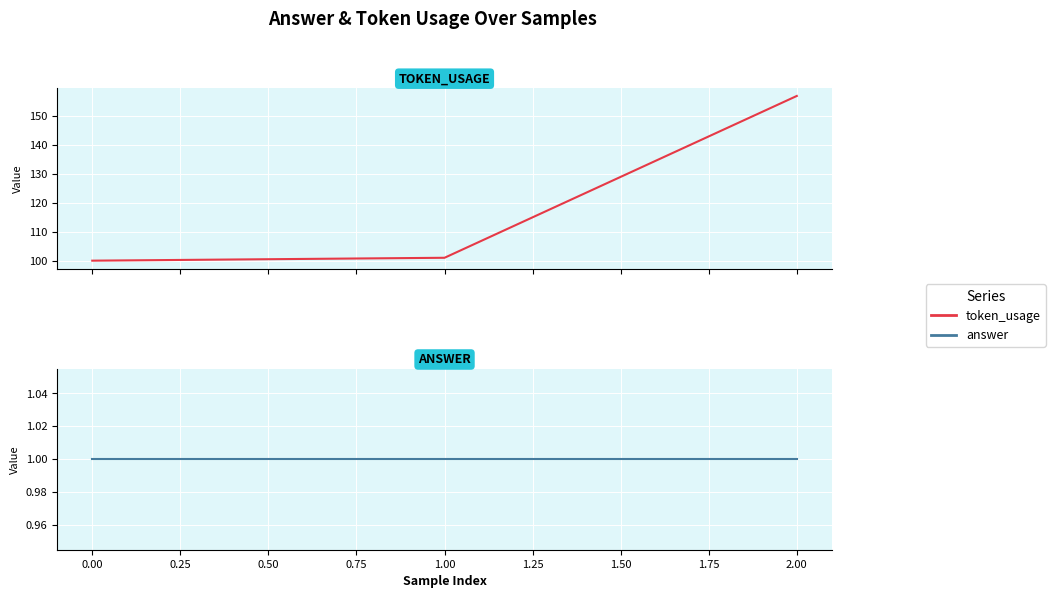

The value of answer at 0.00 is 1. True or false?

True